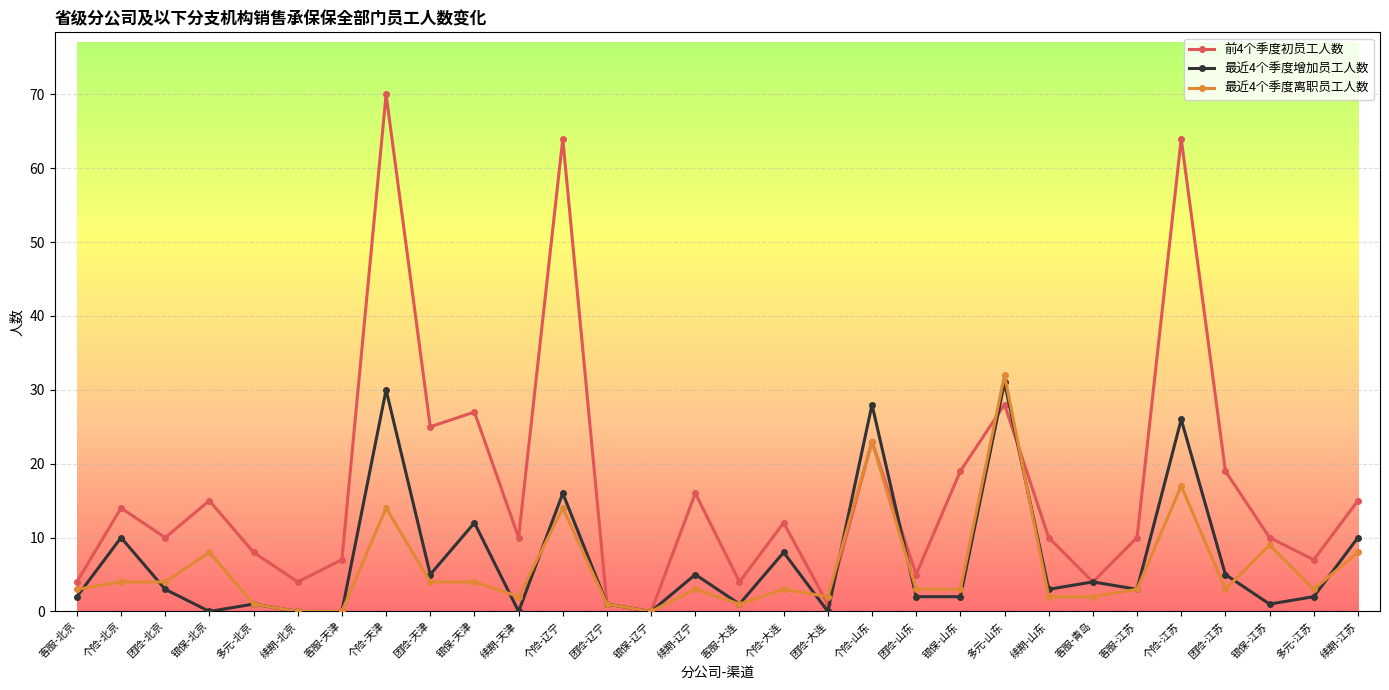

True or false: 最近4个季度增加员工人数 has a value of 2 at 团险-山东.

True